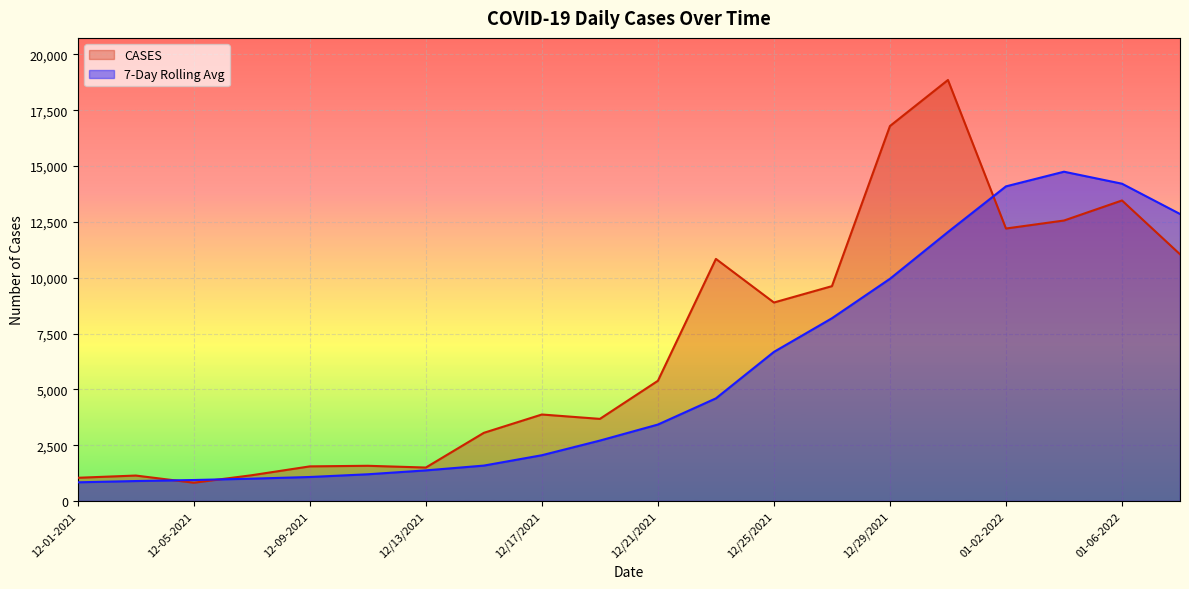

Between which two adjacent categories do 7-Day Rolling Avg and CASES first intersect?

12-03-2021 and 12-05-2021